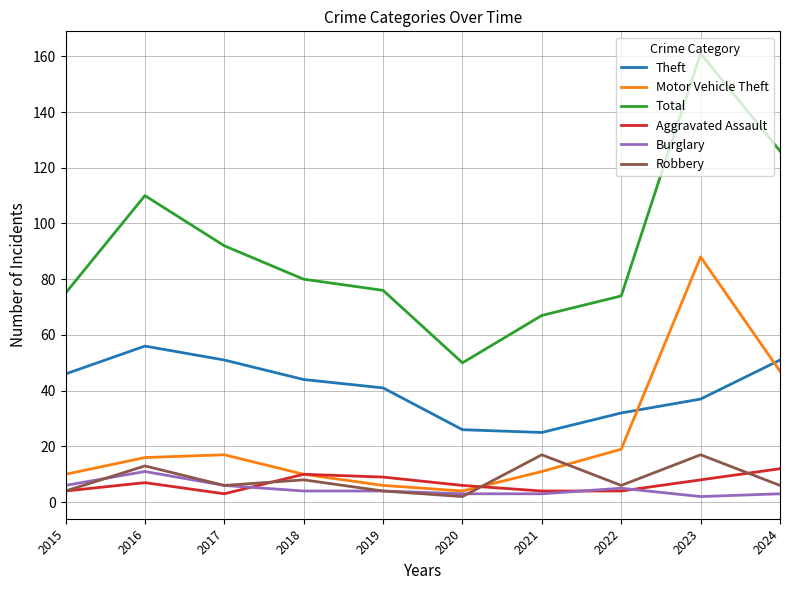

True or false: Motor Vehicle Theft has a value of 24 at 2016.

False